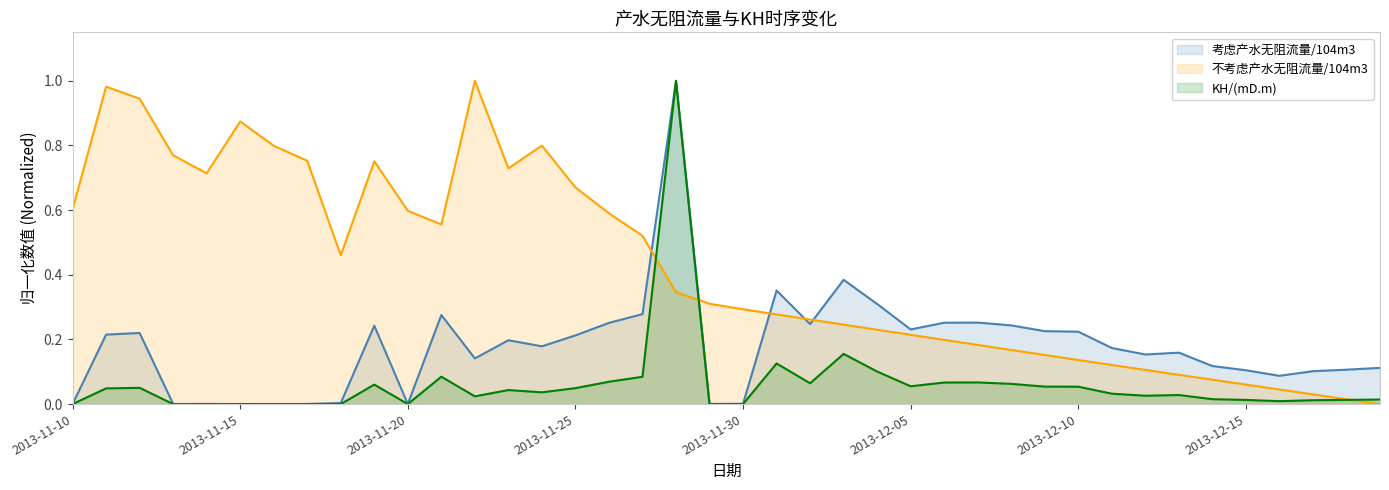

True or false: KH/(mD.m) and 不考虑产水无阻流量/104m3 intersect in this chart.

True